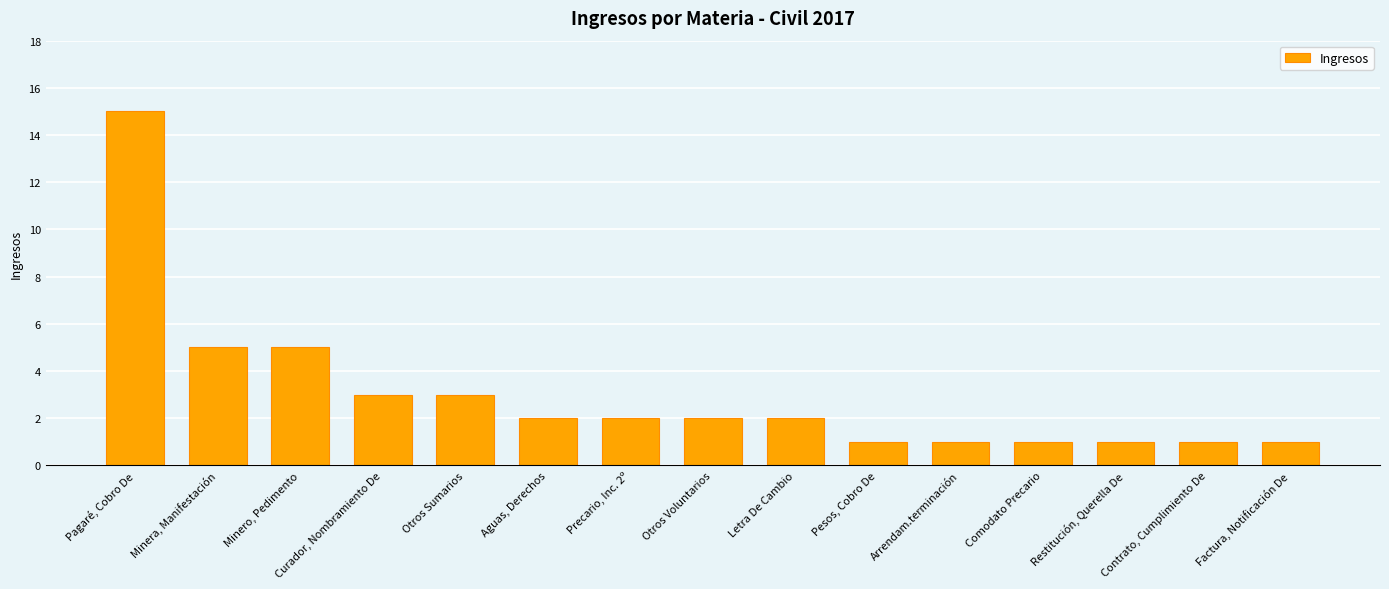

What is the sum of the values at Minero, Pedimento and Factura, Notificación De?

6